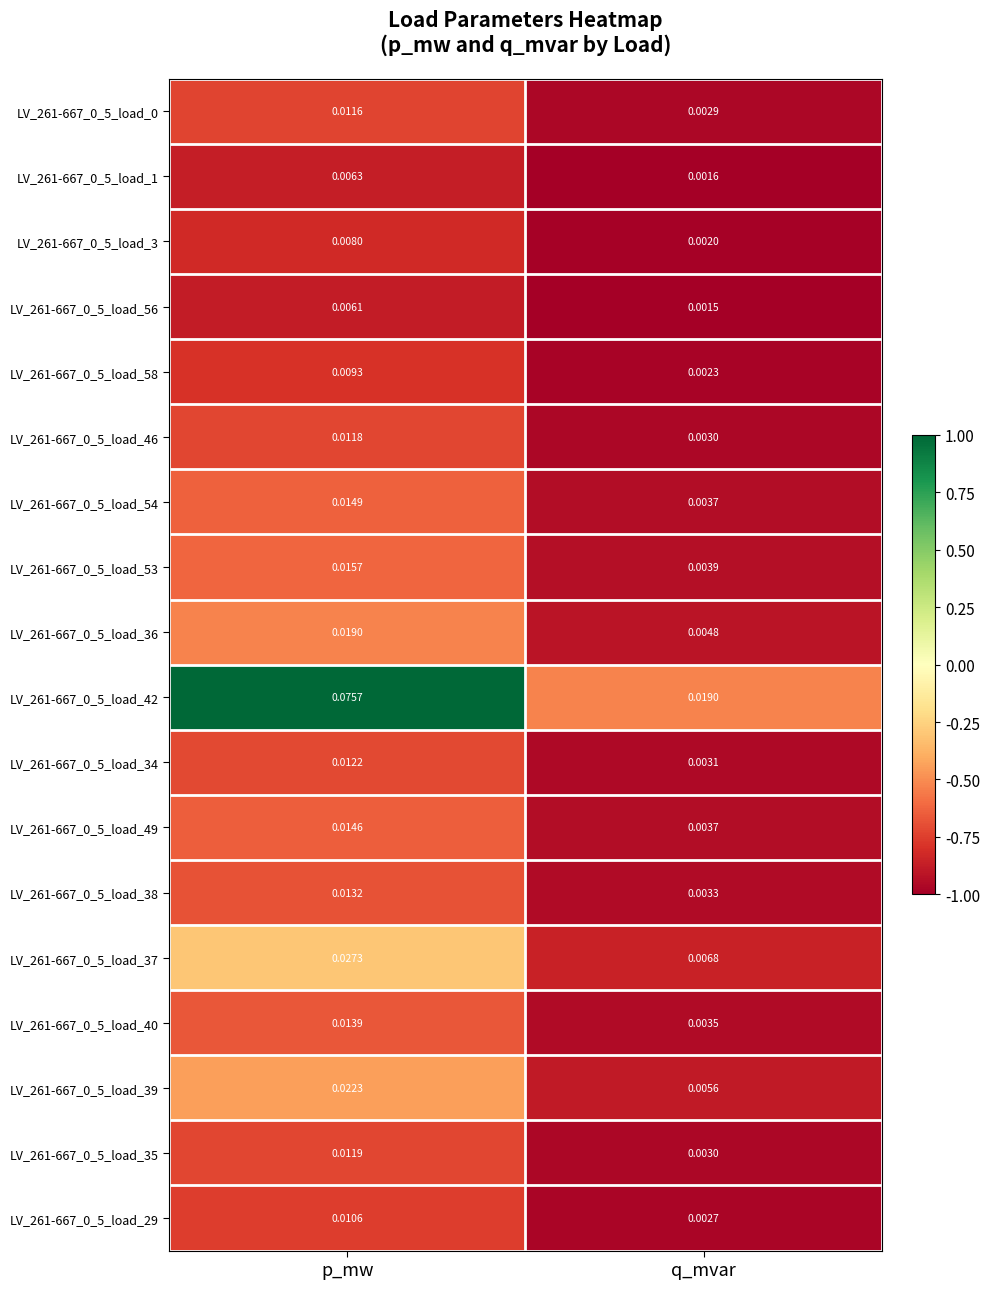

Where is LV_261-667_0_5_load_56 nearest to the value 0?

q_mvar